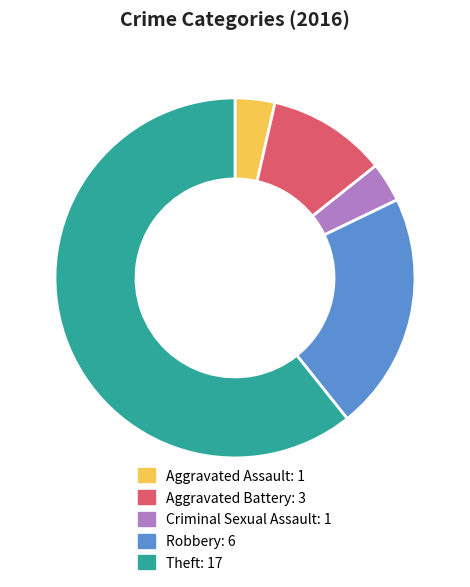

What is the ratio of the value at Robbery to the value at Aggravated Assault?

6.0